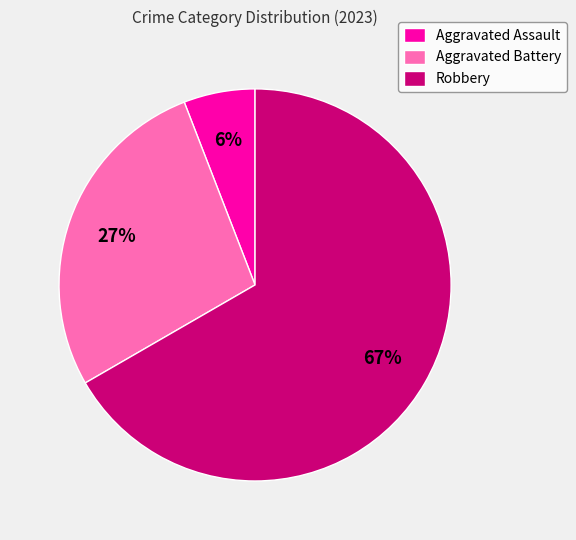

What is the largest slice in the pie chart?

Robbery